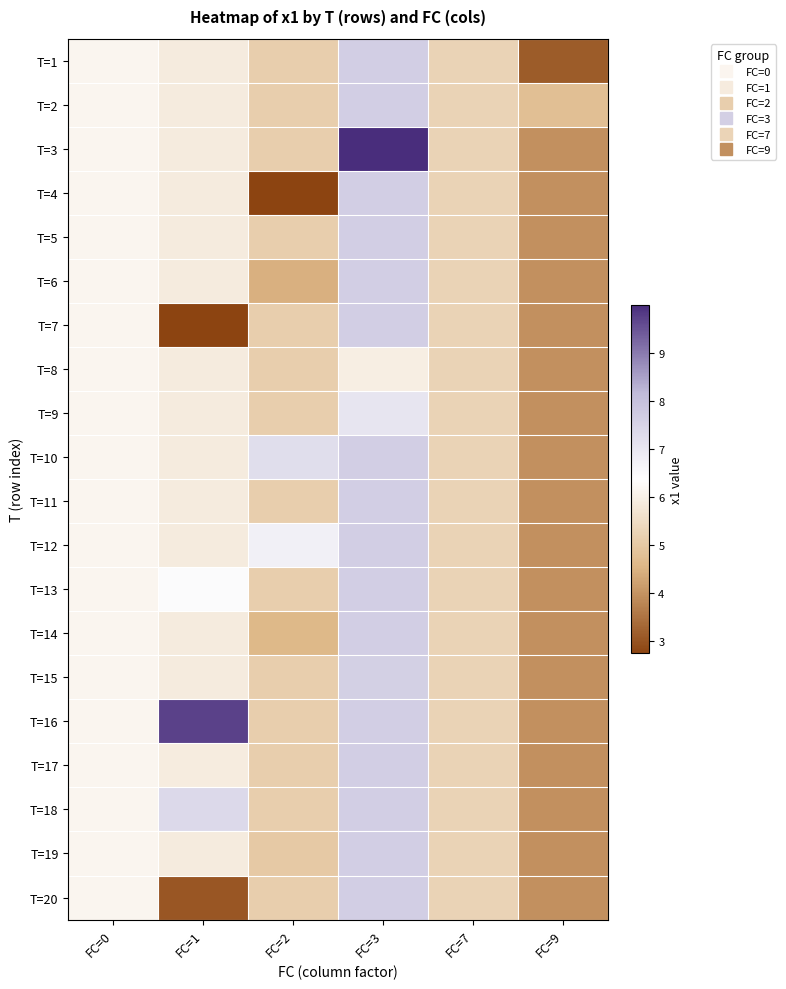

What is the total value across all series at FC=3?

152.8